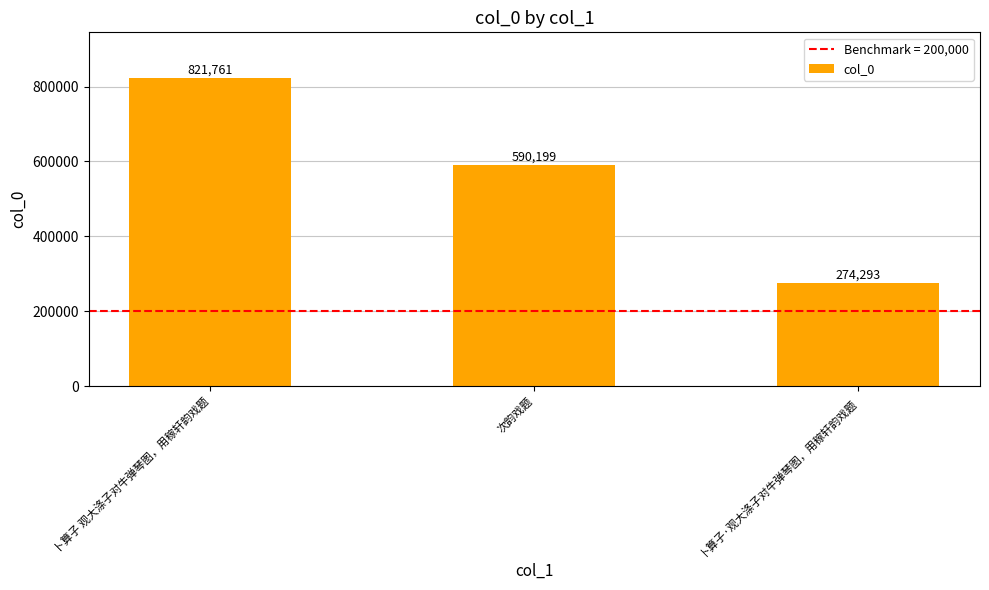

What is the label of the 2nd bar from the right?

次韵戏题